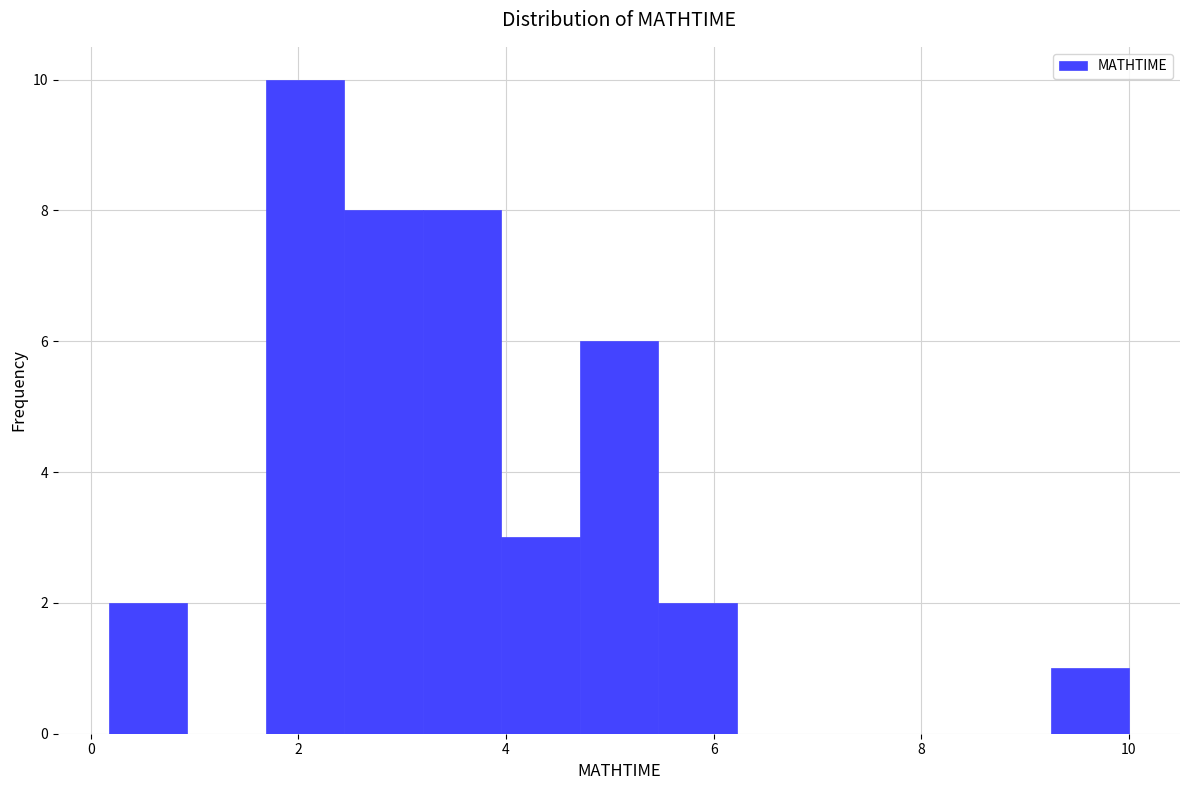

Read against the x-axis, roughly where is the centre of the tallest bar?

2.0